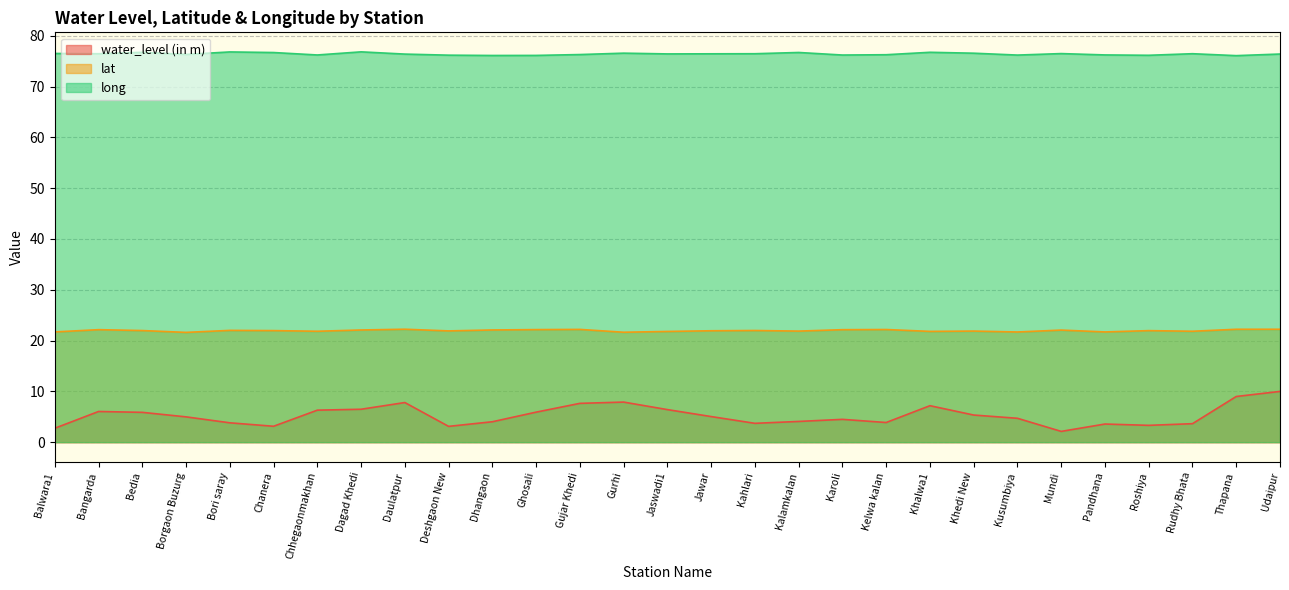

Is the value of lat at Bori saray greater than the value of long at Balwara1?

No